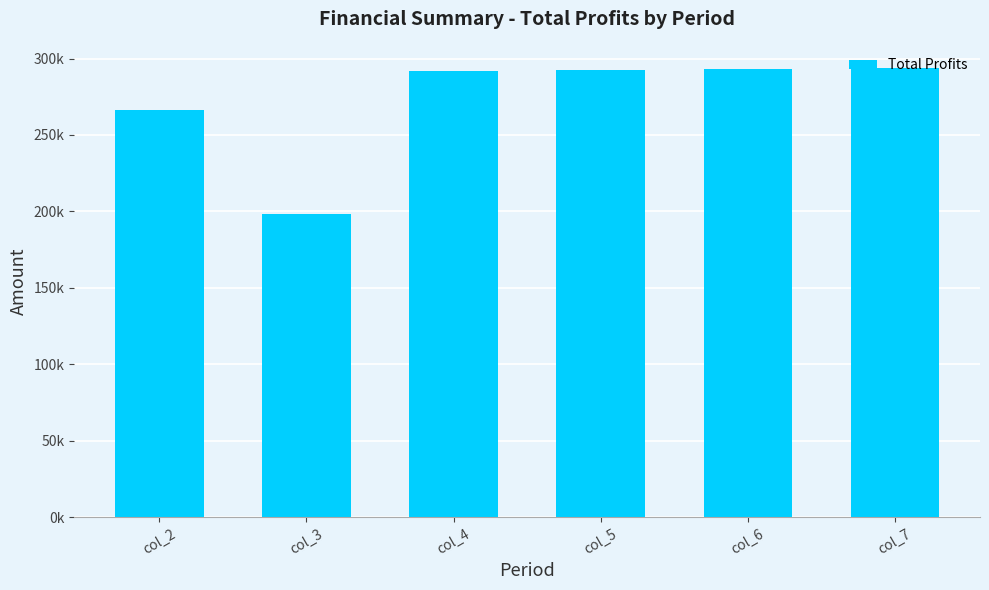

Does the chart contain stacked bars?

No